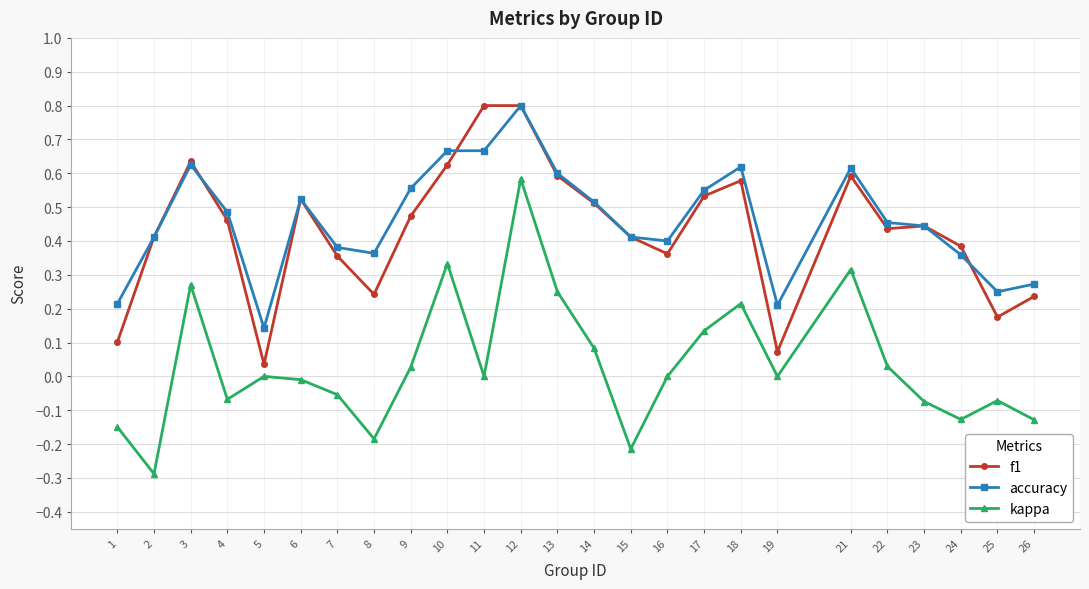

What is the maximum value for f1?

0.8